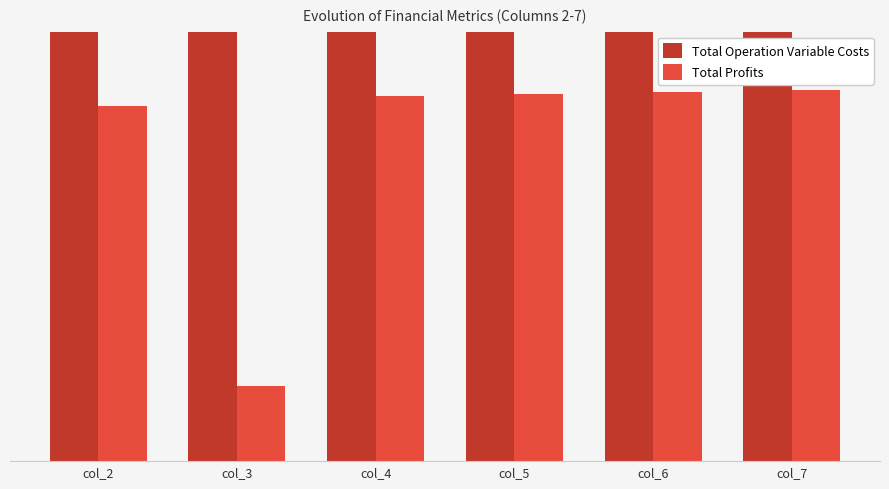

What is the lowest value of the Total Operation Variable Costs series?

537302.7